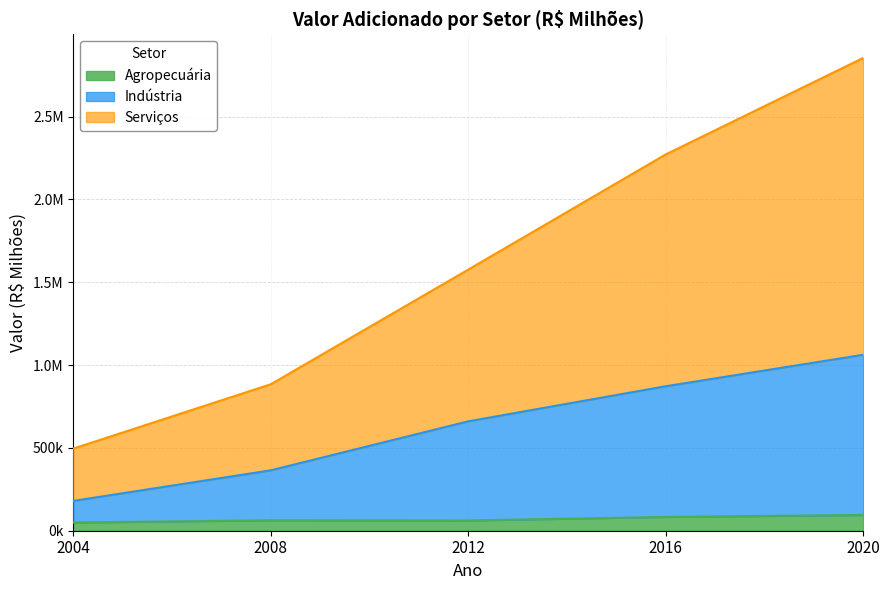

What is the difference between the maximum and second lowest values in the Indústria series?

697322.7